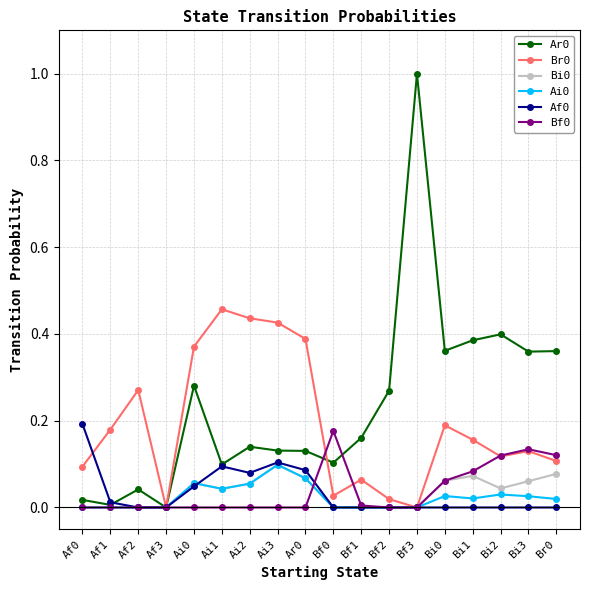

True or false: Bi0 has more than 2 points higher than both neighbors.

True